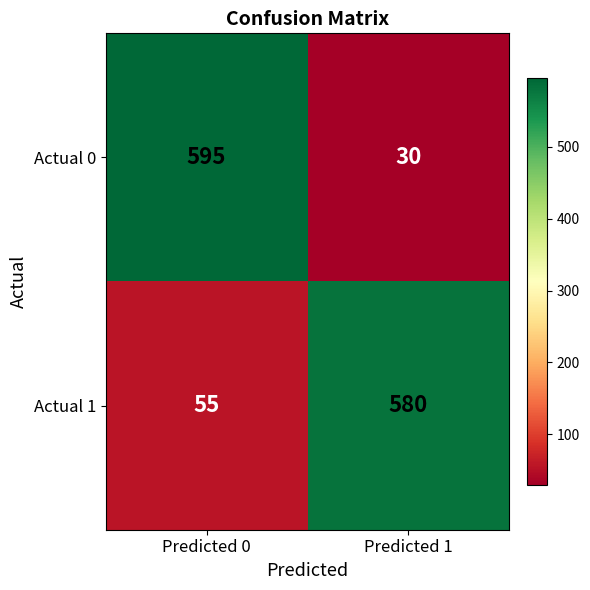

Reading left to right, transcribe all the data shown in this chart.

Actual 0: Predicted 0=595	Predicted 1=30
Actual 1: Predicted 0=55	Predicted 1=580